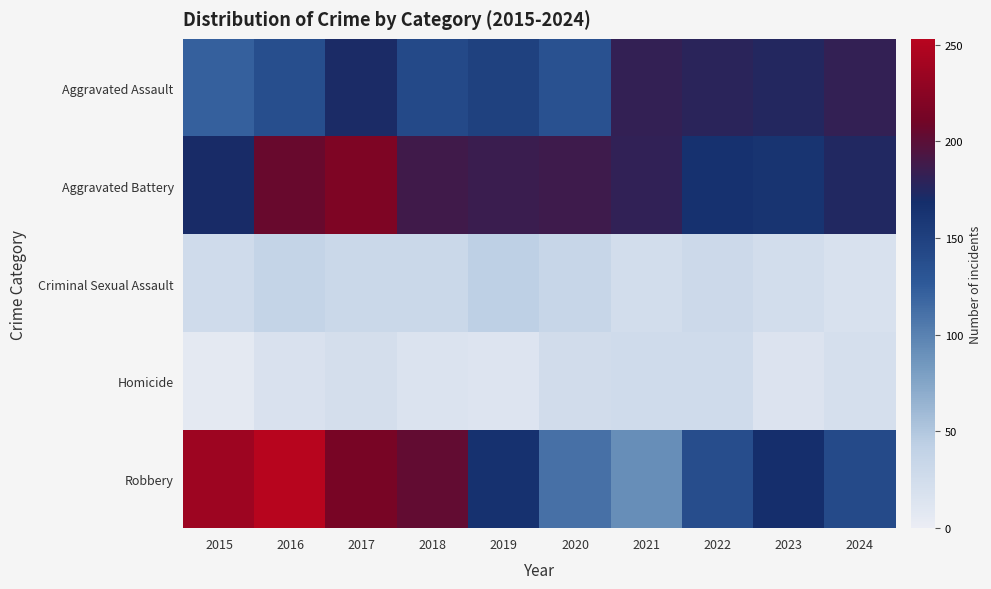

Which series changed the most between 2015 and 2023?

Robbery